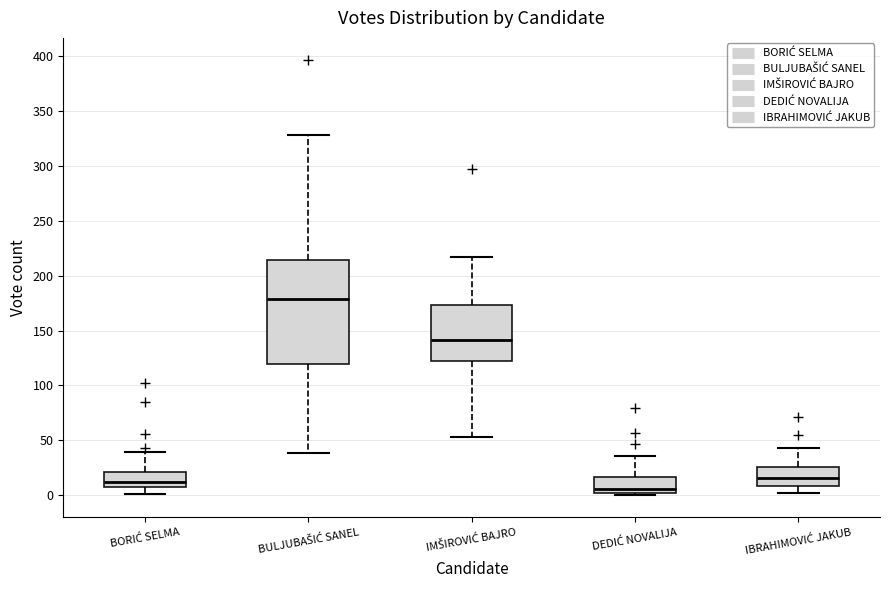

Comparing the boxes themselves (not the whiskers), which one is the tallest?

BULJUBAŠIĆ SANEL